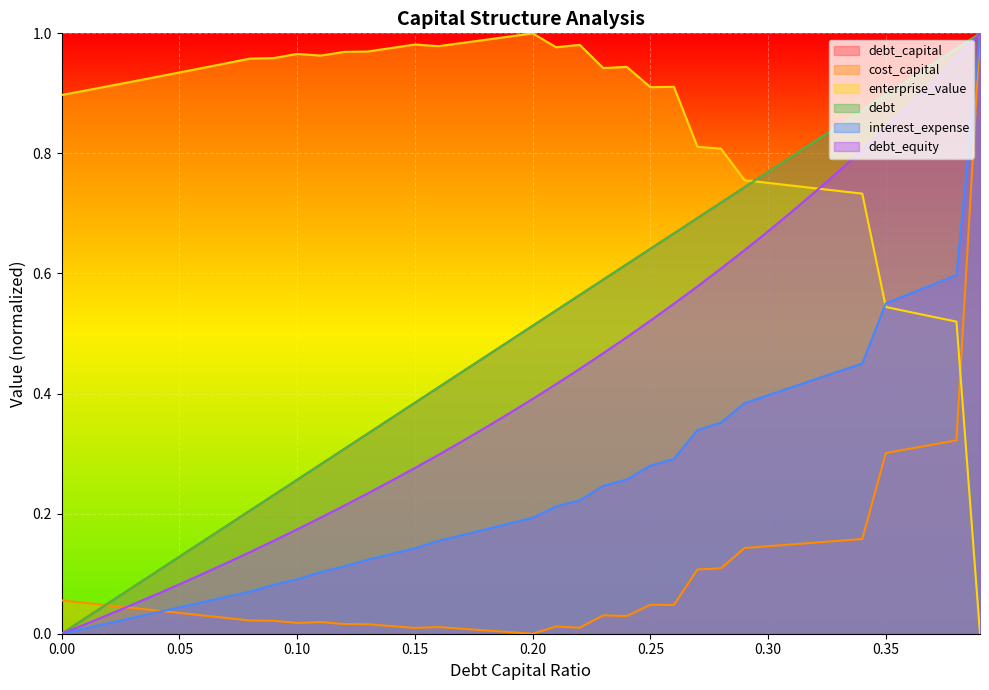

What is the spread (max minus min) of values at 0.26?

0.9